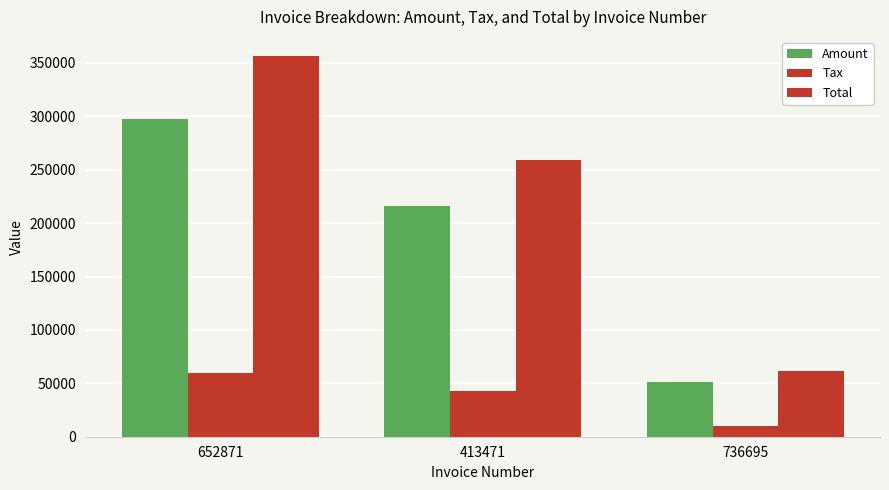

At which category does the chart reach its peak across all series?

652871